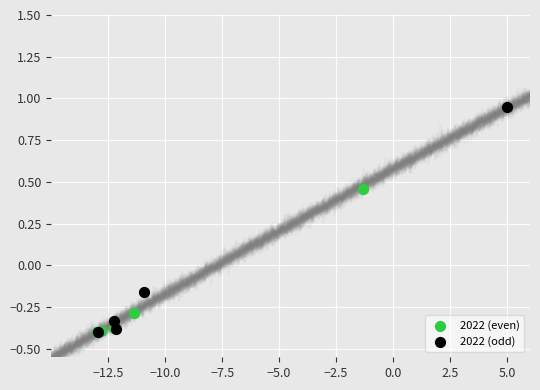

Which series contains the highest Y value?

2022 (odd)